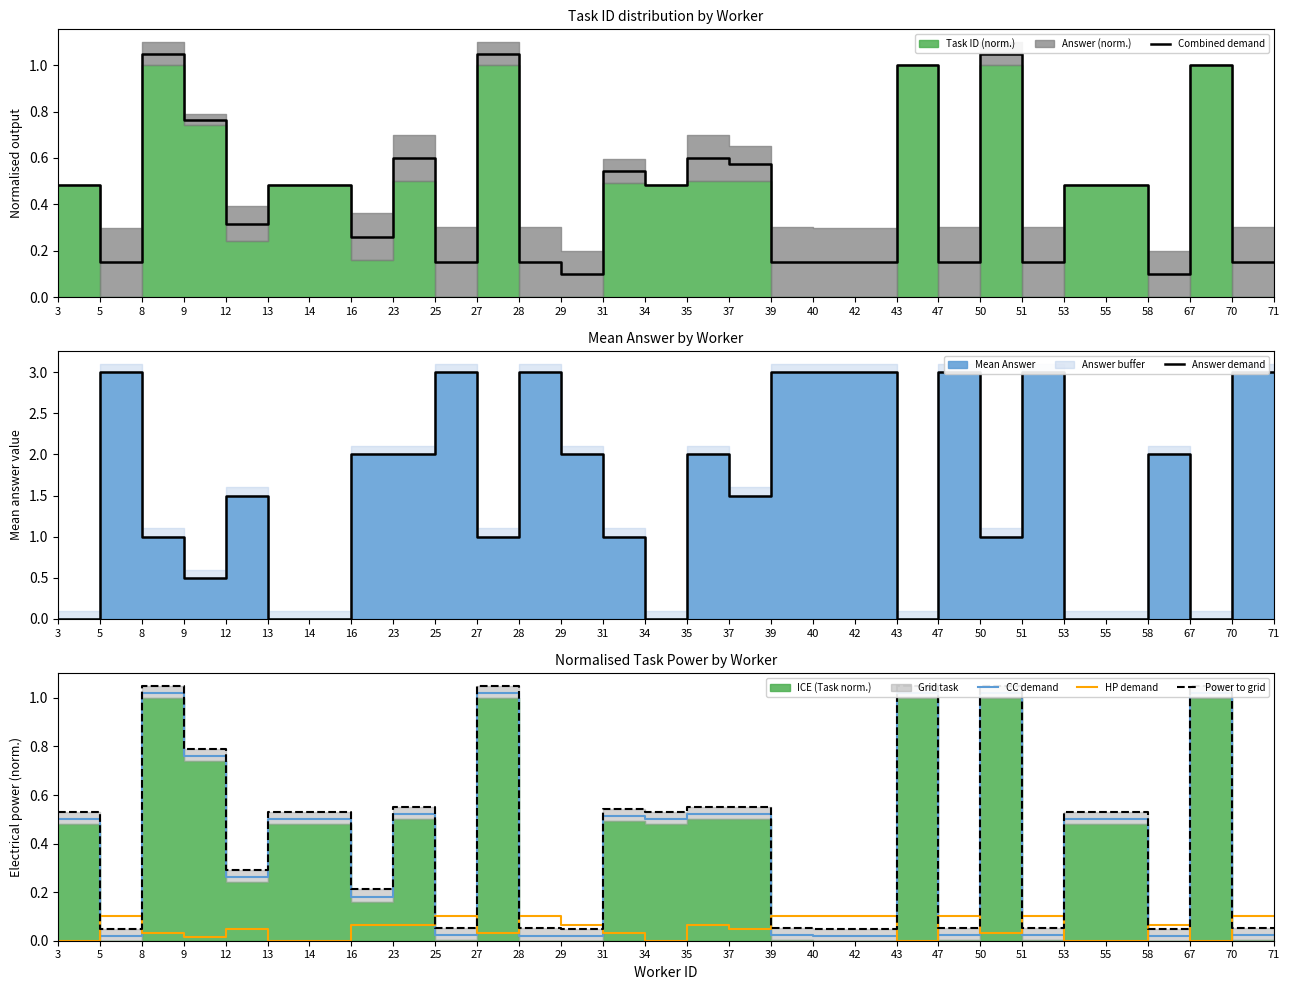

At how many categories does at least one series exceed 1?

22